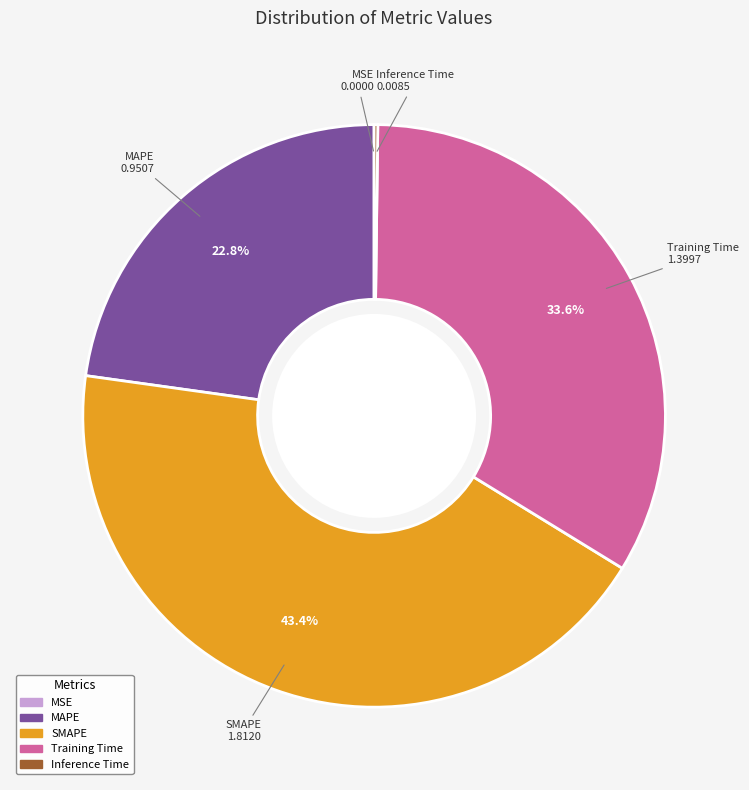

How much of the chart is everything except MAPE?

77.2%